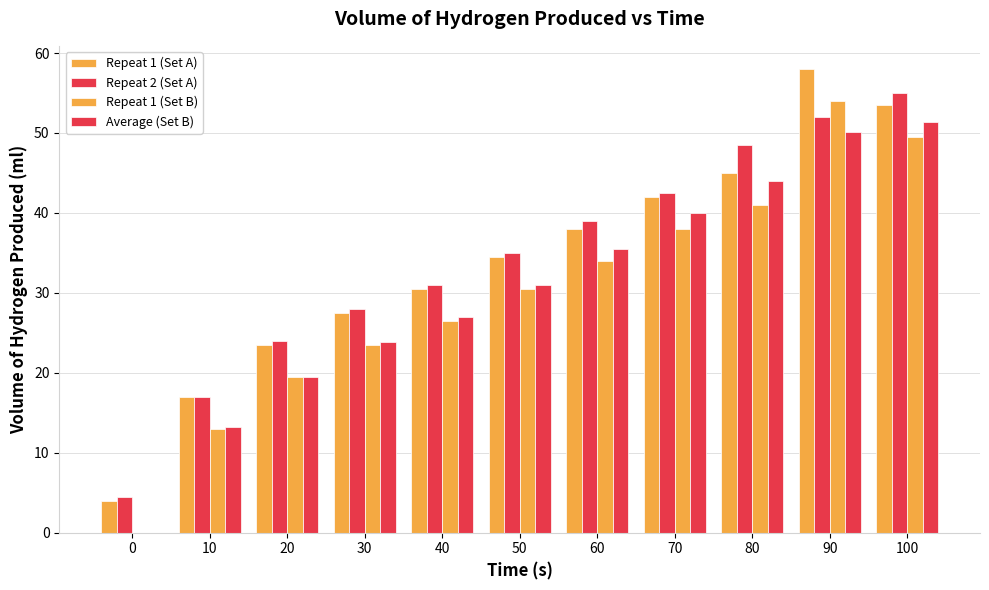

Is the value of Repeat 1 (Set A) at 10 greater than the value of Repeat 2 (Set A) at 100?

No